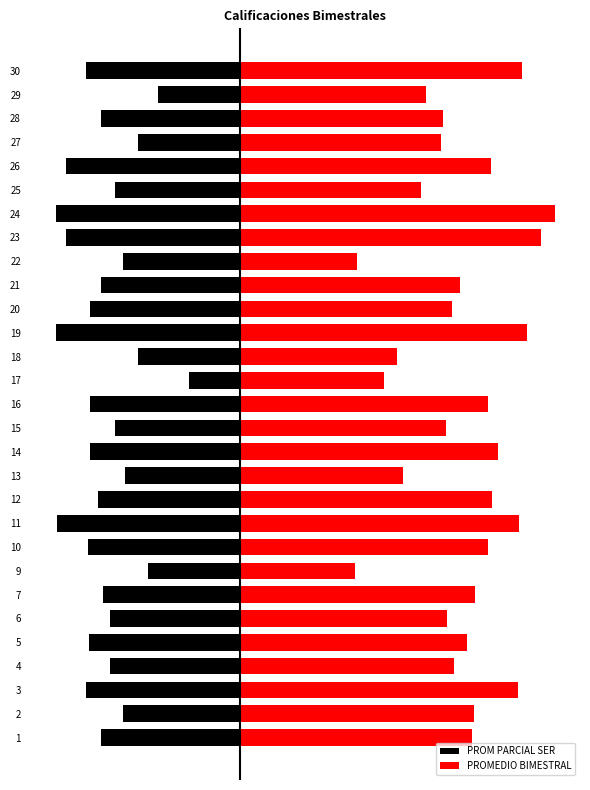

The PROMEDIO BIMESTRAL series shows 45.0 at 24. True or false?

False